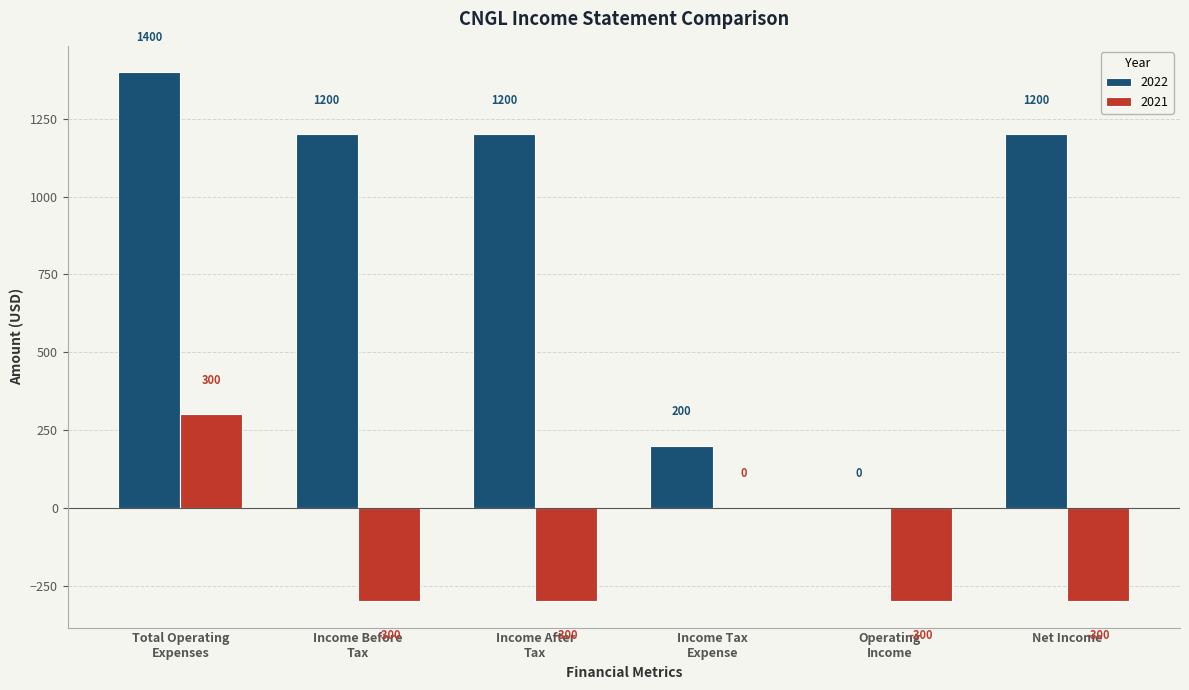

The 2022 series shows 1200 at Net Income. True or false?

True